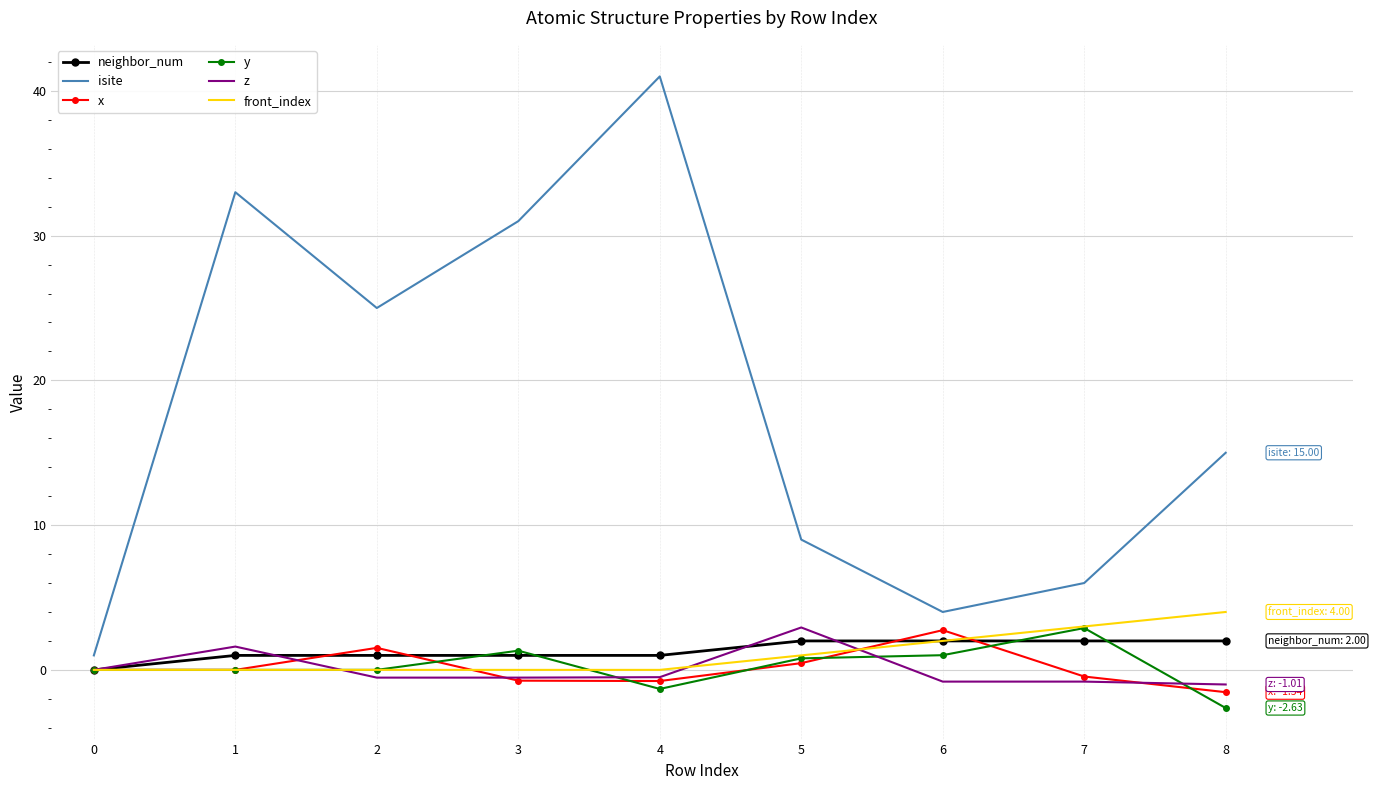

True or false: neighbor_num has a value of 1.0 at 1.

True